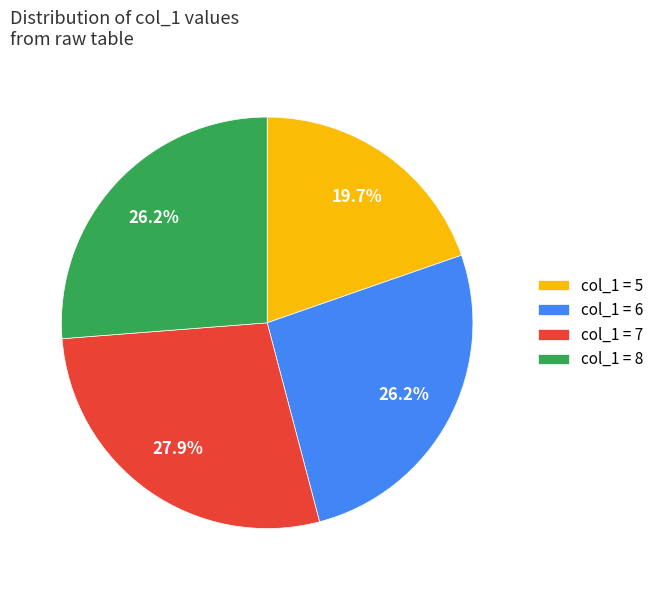

Approximately how many times larger is the value at col_1 = 5 compared to col_1 = 6?

0.8